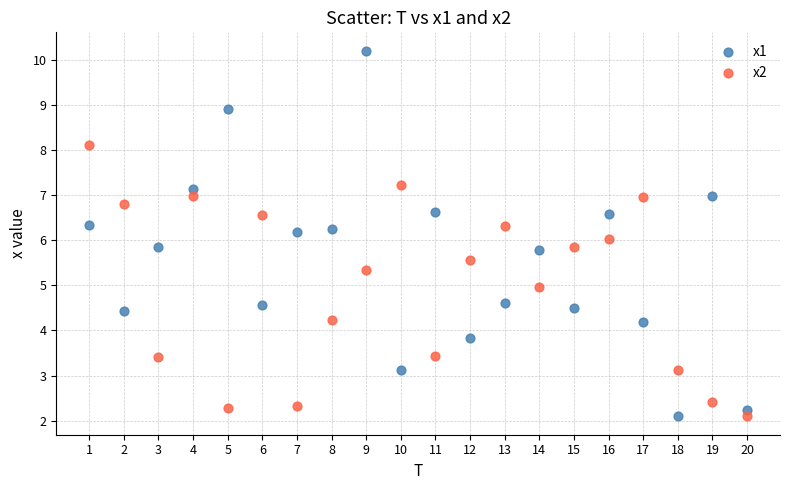

What is the X range (max minus min) for the scatter plot?

19.0